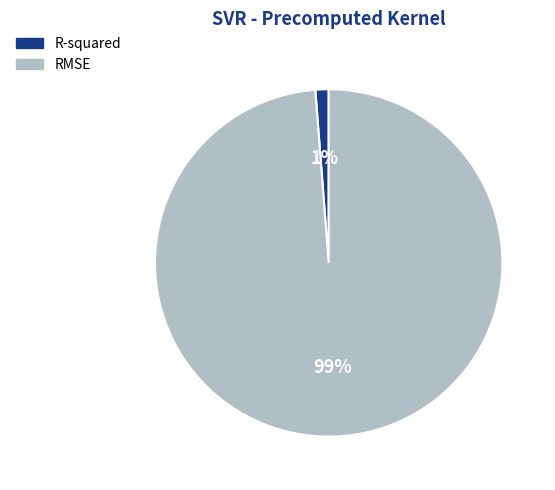

Which slice is the smallest?

R-squared